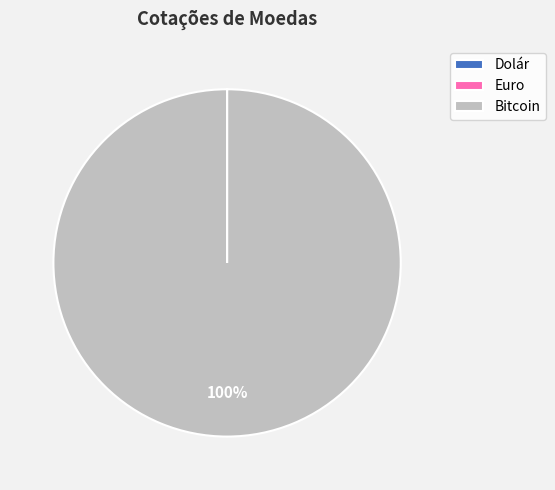

Which category accounts for the majority?

Bitcoin